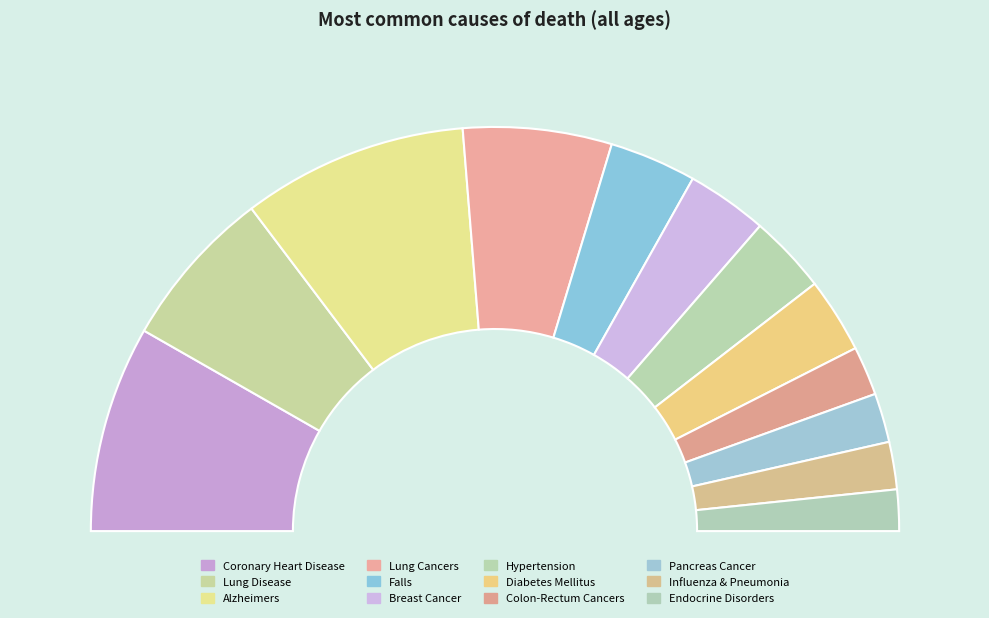

To the nearest percent, what portion does Diabetes Mellitus represent?

6%